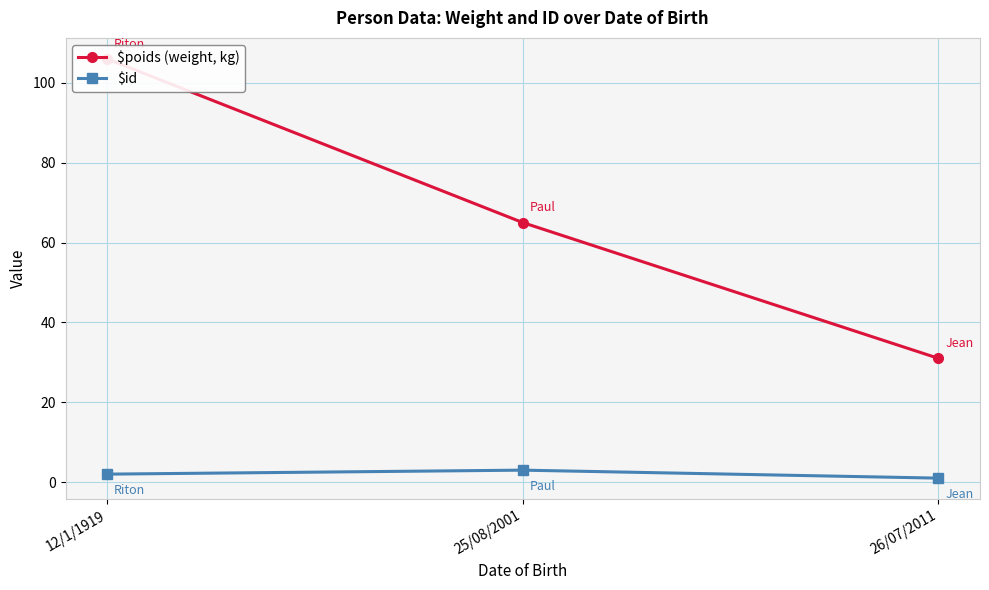

Is the value of $id at 26/07/2011 greater than the value of $poids (weight, kg) at 12/1/1919?

No